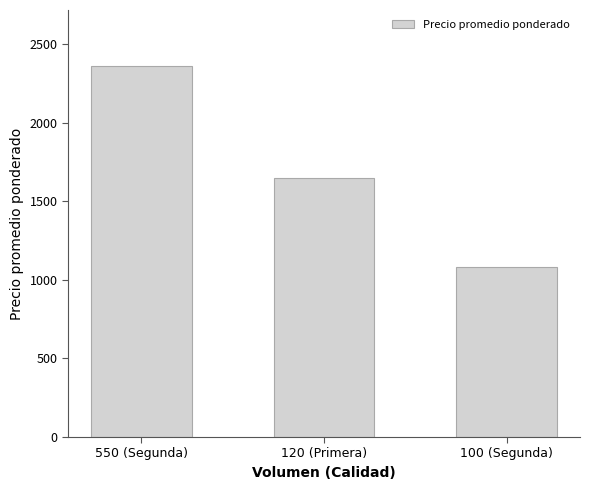

What is the sum of all values?

5094